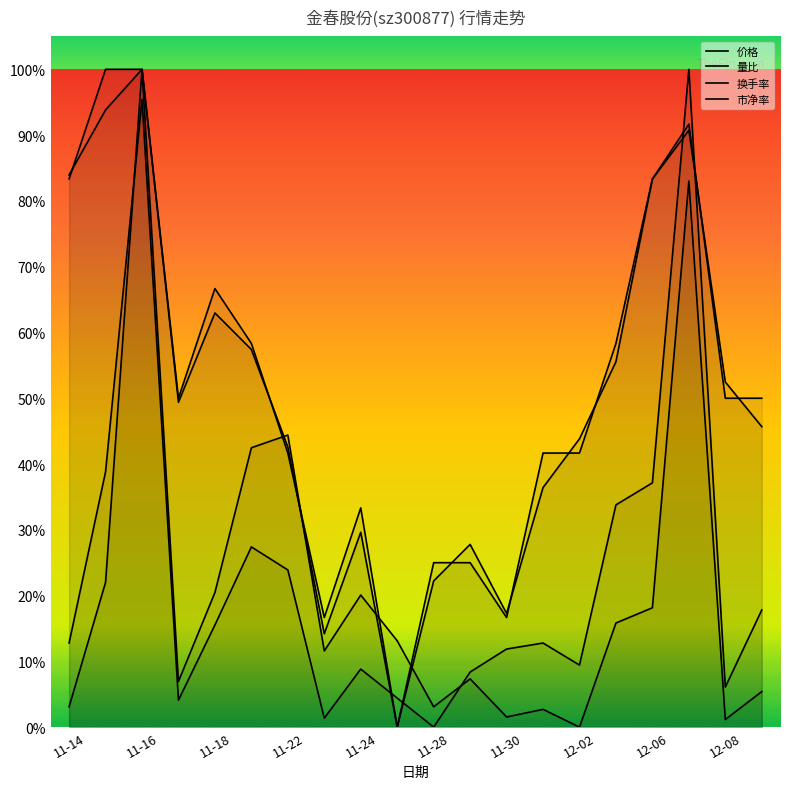

What is the label of the 15th point from the right?

11-21